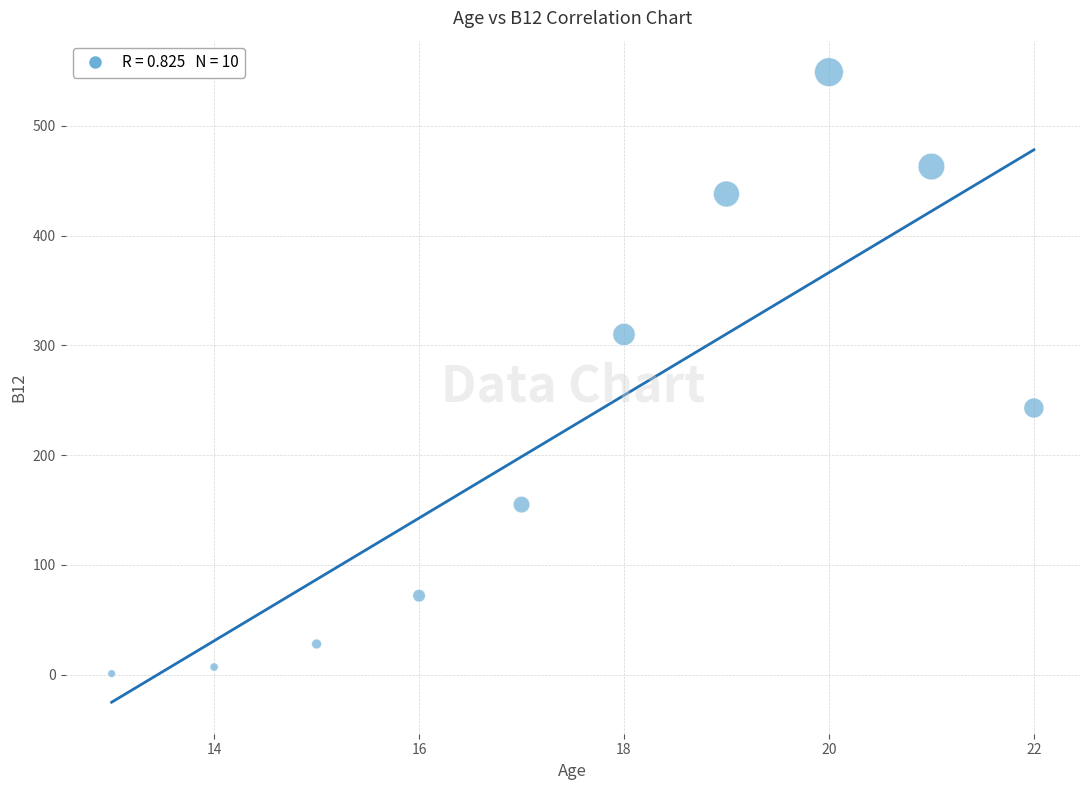

What is the range of Y values (max minus min)?

548